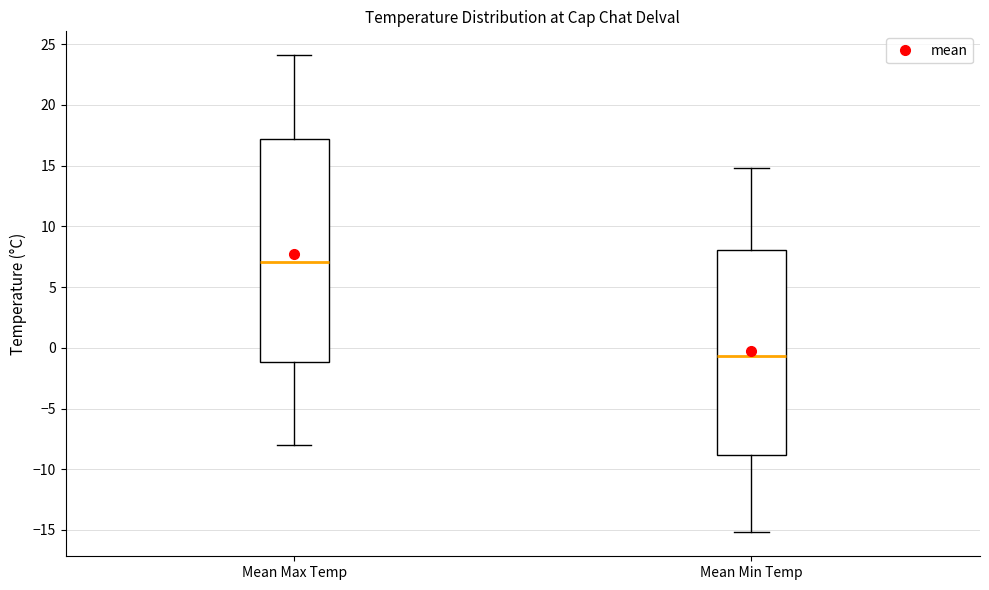

Where does the upper whisker of the box for Mean Max Temp end on the y-axis? The values are not printed on the chart, so give them approximately, as read against the axis.

24.0